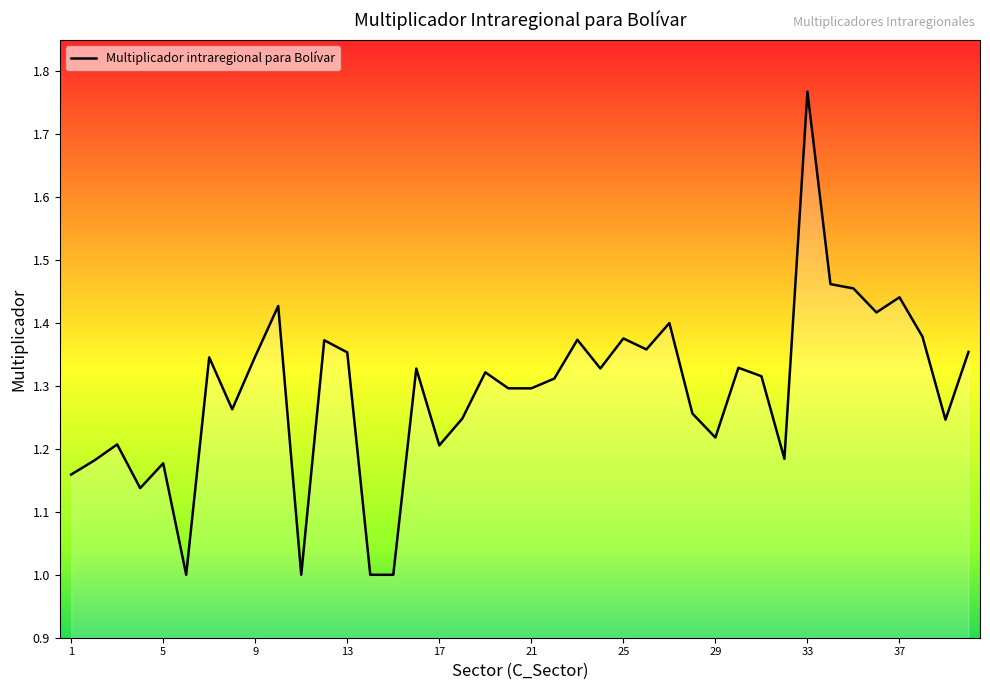

What is the difference between the maximum and minimum values?

0.8